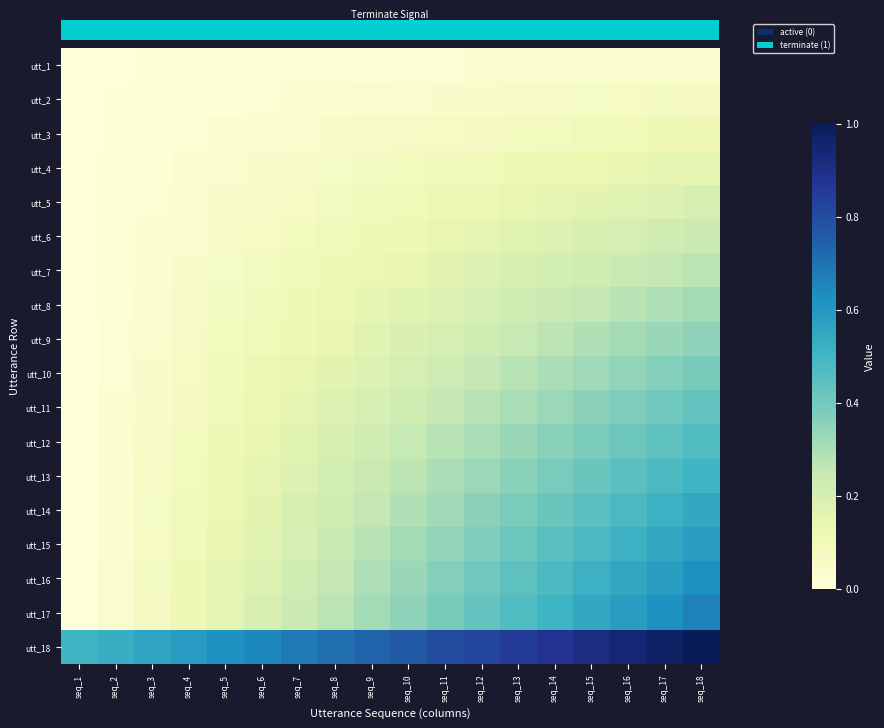

At which category does the chart reach its minimum across all series?

seq_1